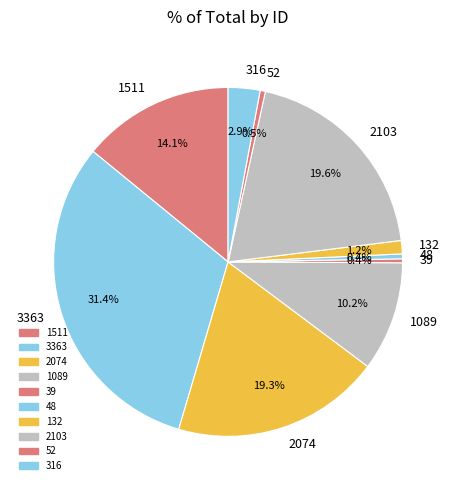

Is the sum of 2074 and 316 greater than half?

No